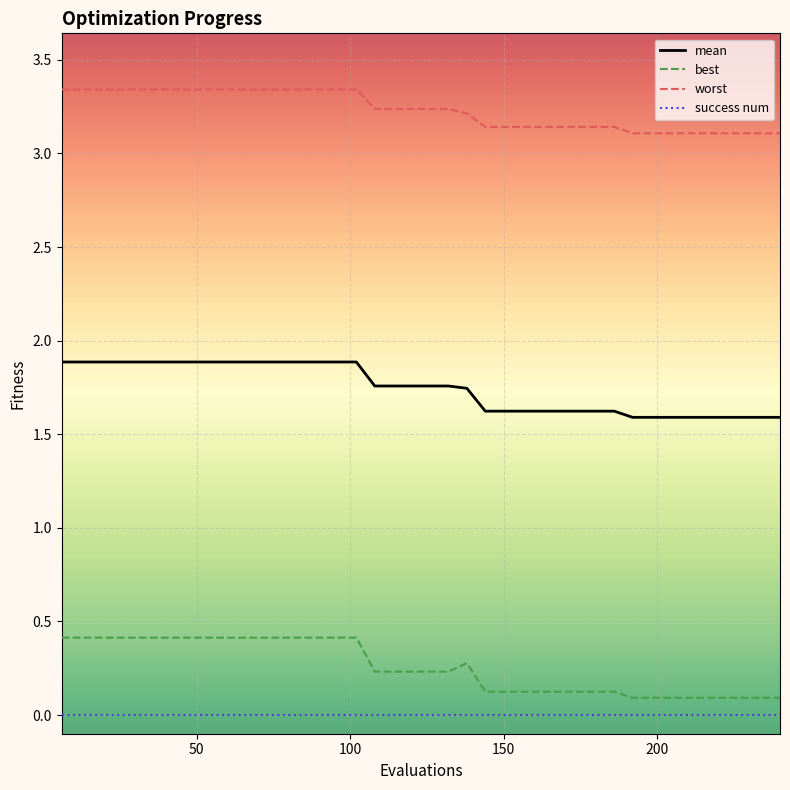

List the series in order of their peak value, lowest first.

success num, best, mean, worst